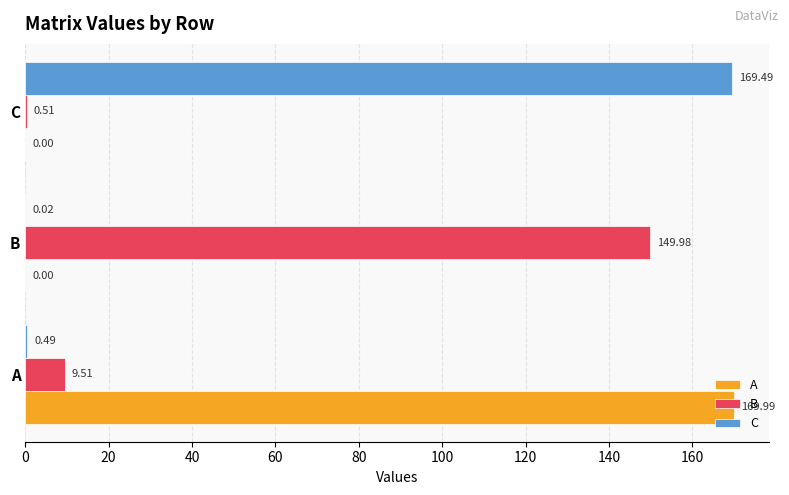

Where is B nearest to the value 75?

A